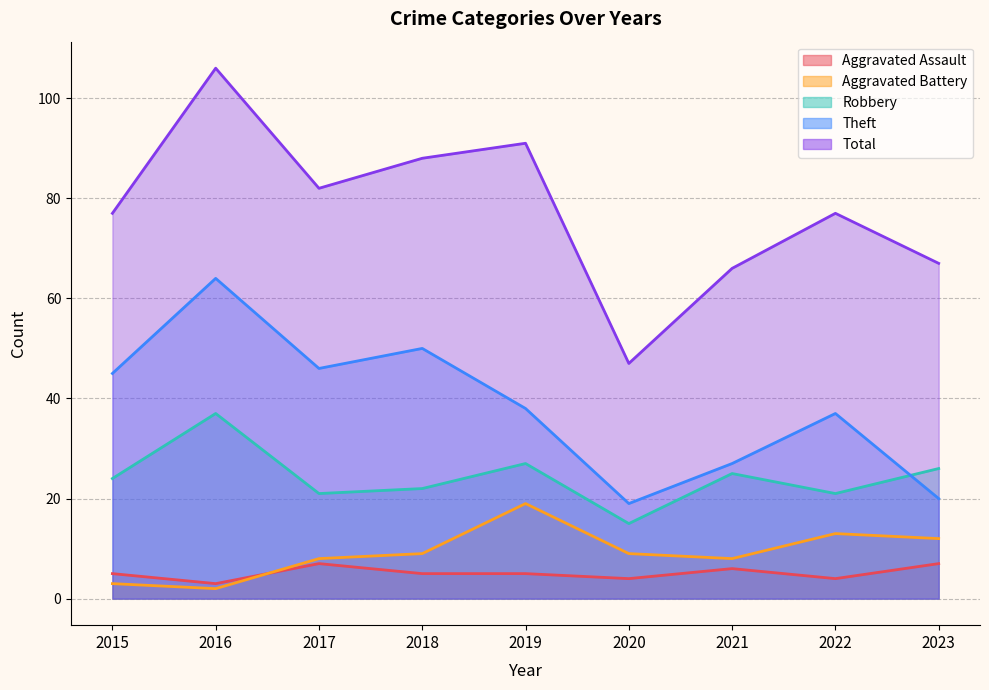

What is the minimum value shown in the chart?

2